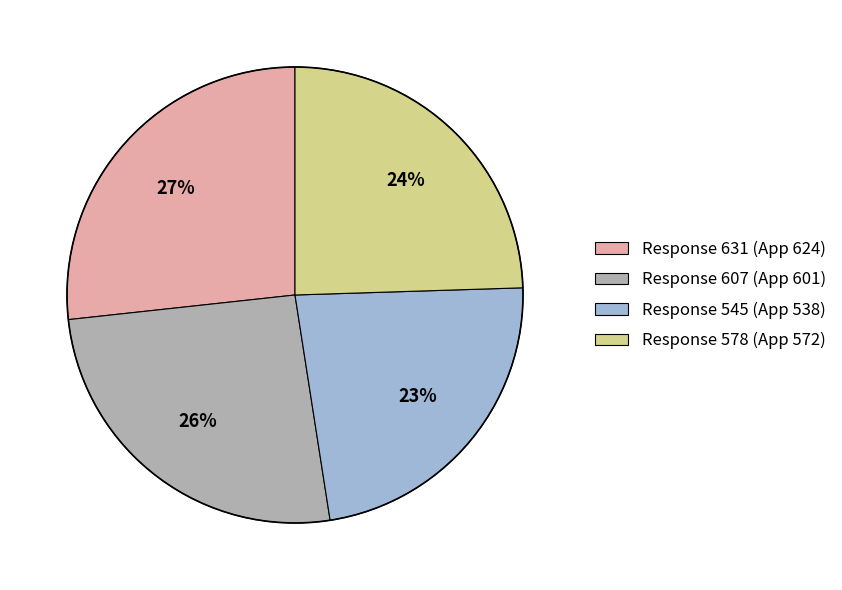

How many segments does this pie chart have?

4